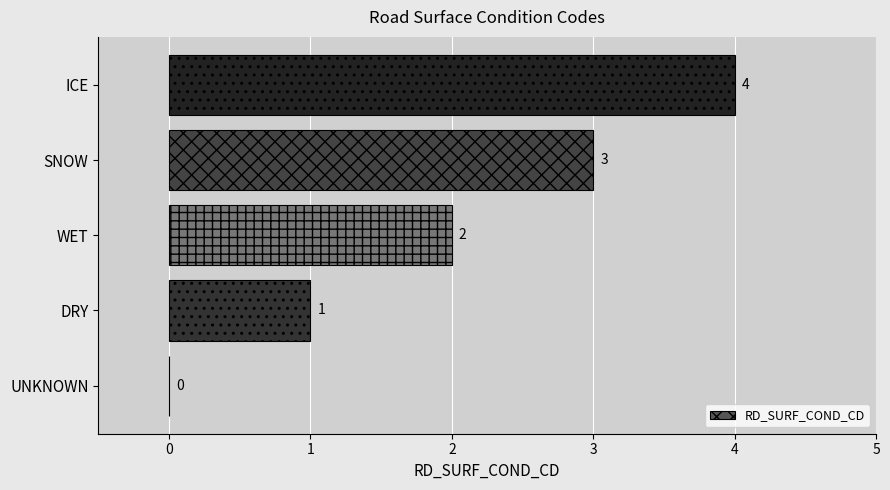

The chart shows a value of 2 at WET. True or false?

True